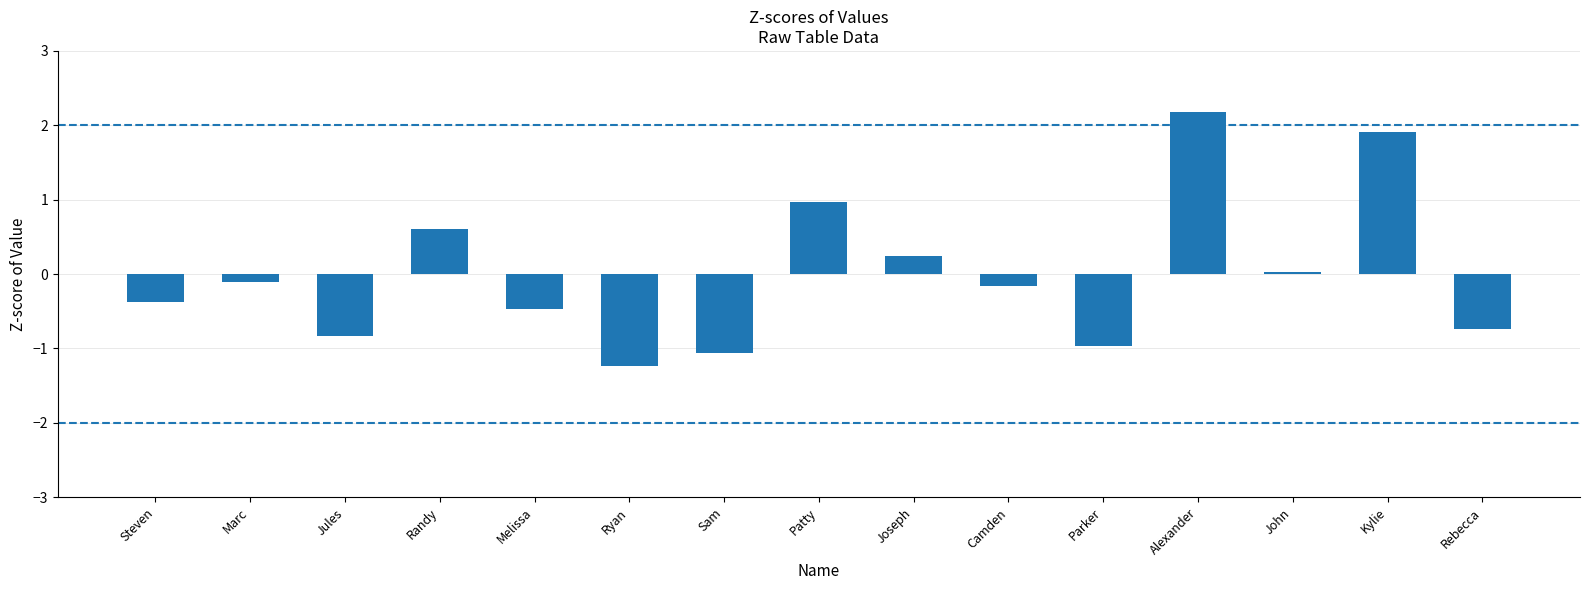

What is the change in value from Camden to Alexander?

+2.3